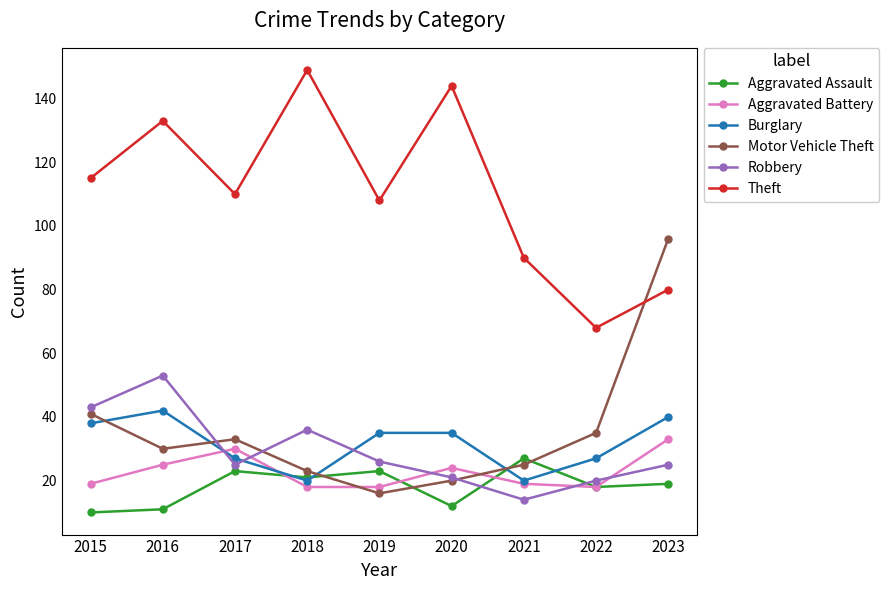

Which series has the largest total across all categories?

Theft